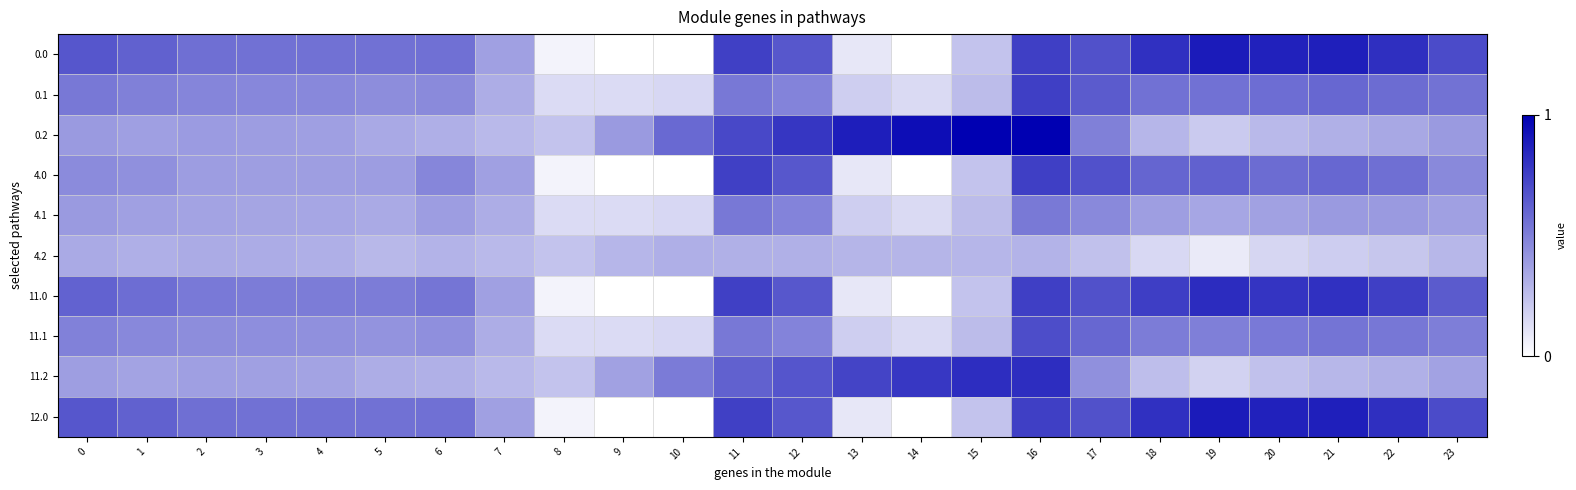

What is the total value across all series at 23?

5.0